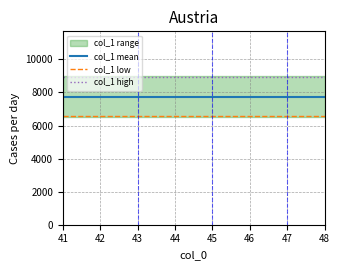

What is the average value of the col_1 low series?

6587.5